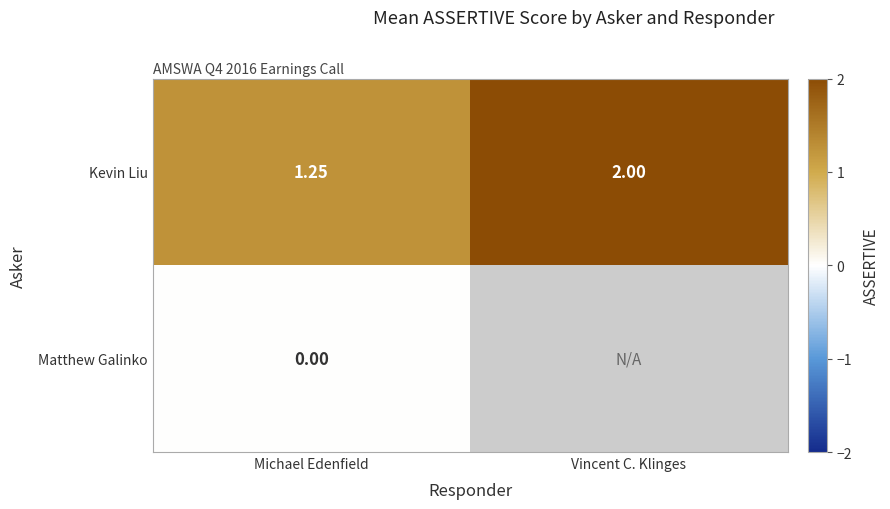

Which label corresponds to the largest value in the chart?

Vincent C. Klinges